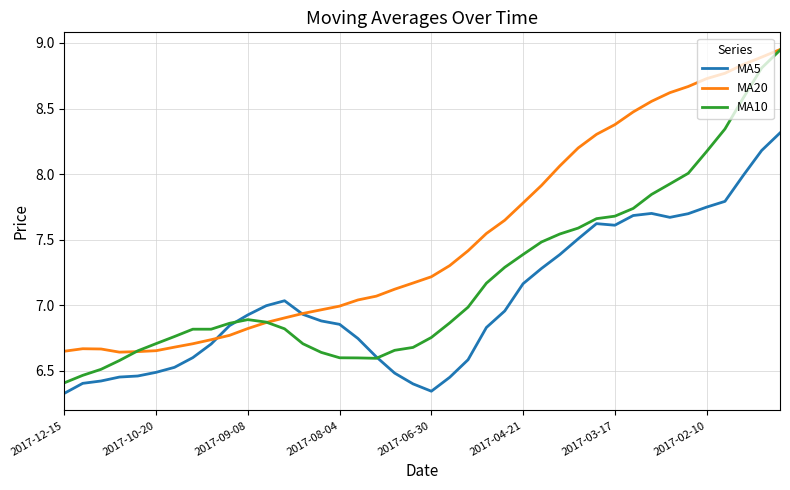

List the series in order of their overall mean, highest first.

MA20, MA10, MA5